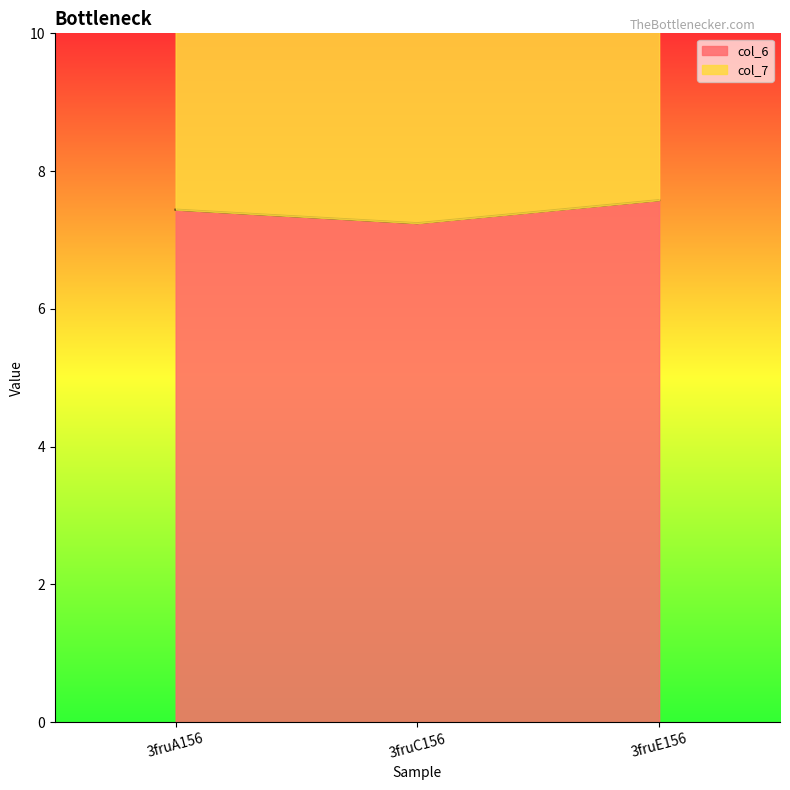

What position from the right is 3fruC156?

2